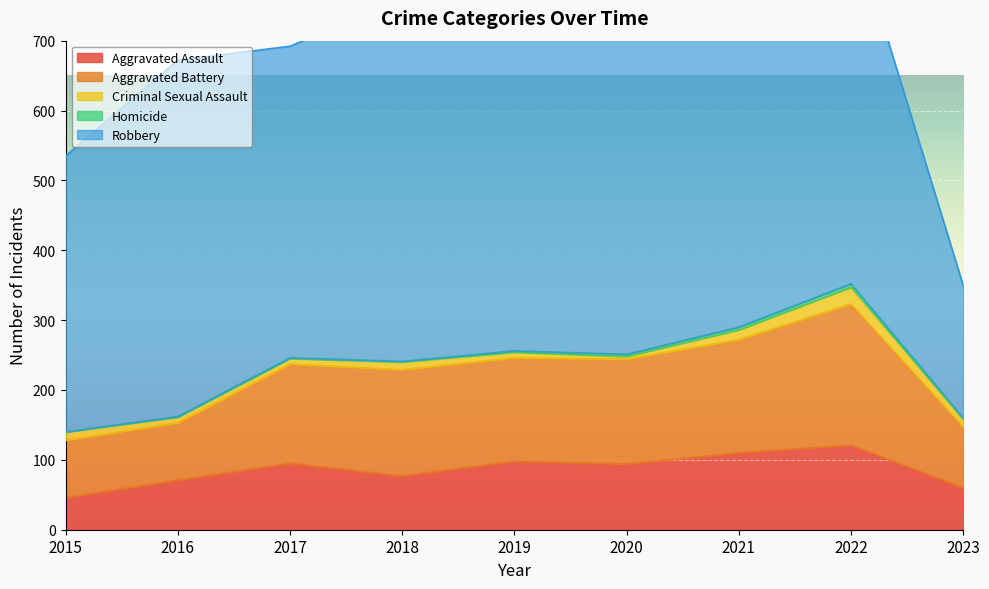

List the labels in order of Robbery value, smallest first.

2023, 2015, 2017, 2020, 2021, 2016, 2018, 2022, 2019